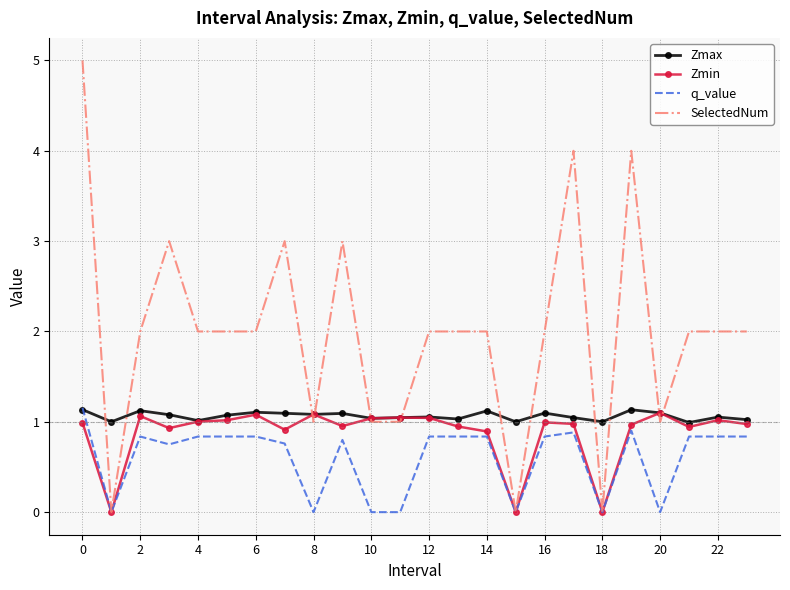

Which series has the largest total across all categories?

SelectedNum